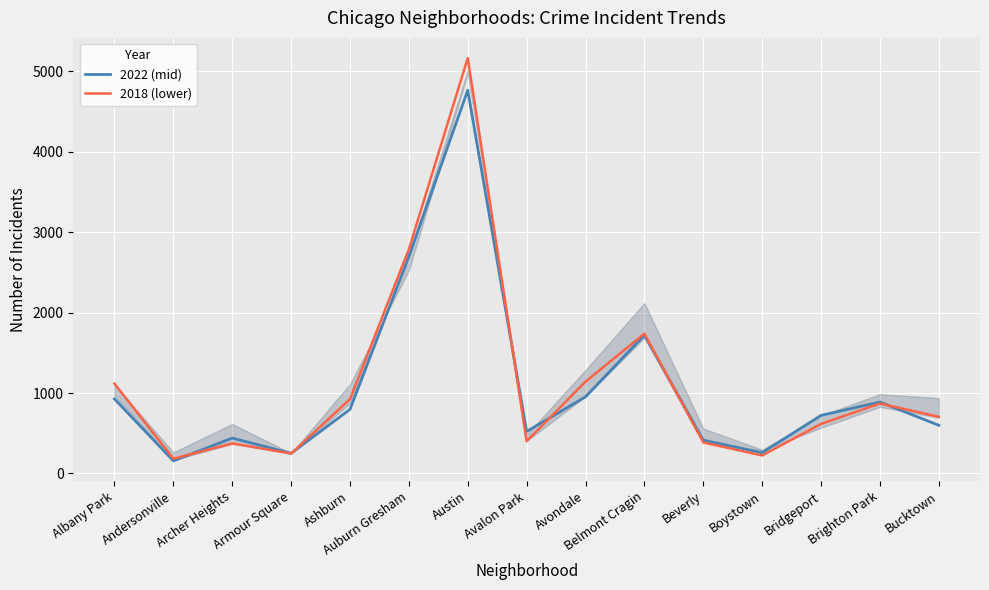

What value does the 2022 (mid) series have at Avalon Park?

522